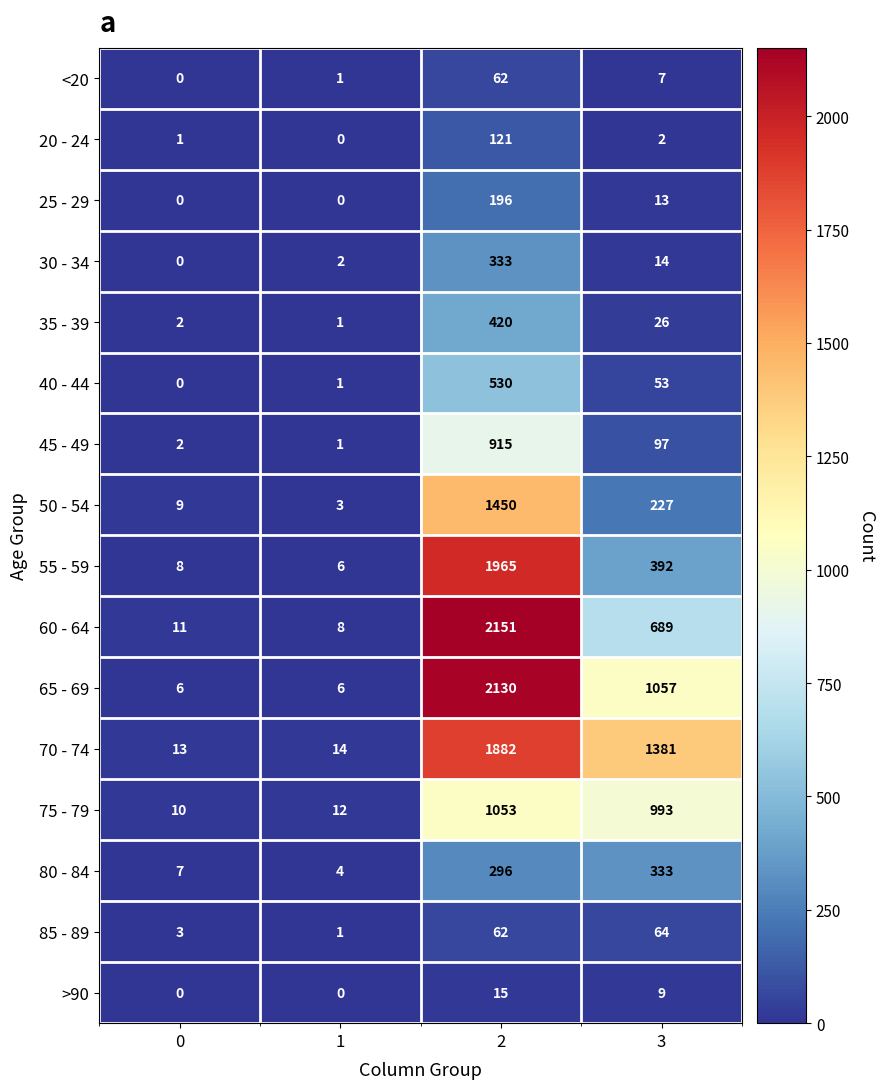

How many series are shown in this chart?

16